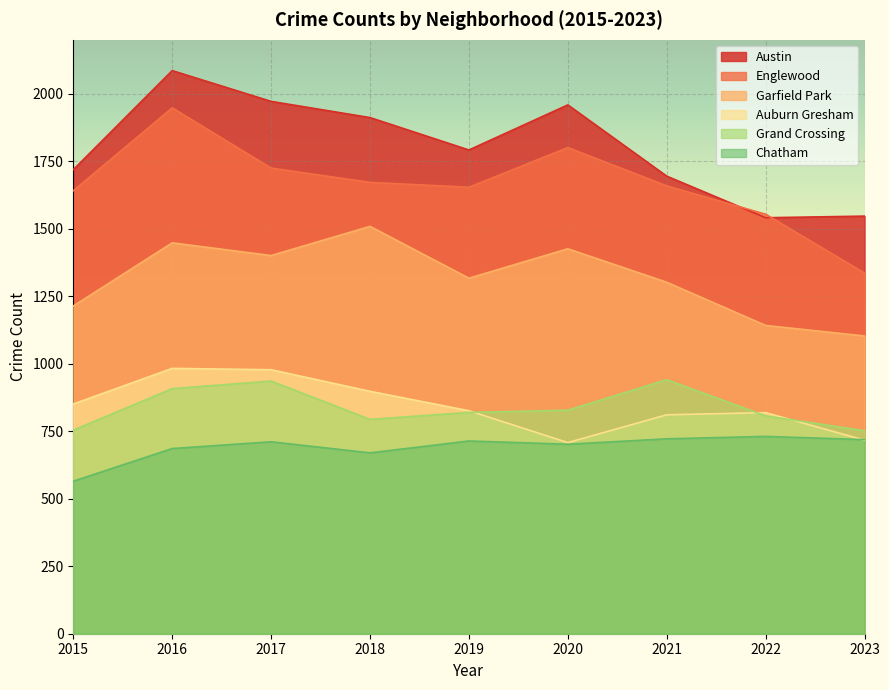

How many data points in Garfield Park are less than 1317?

4